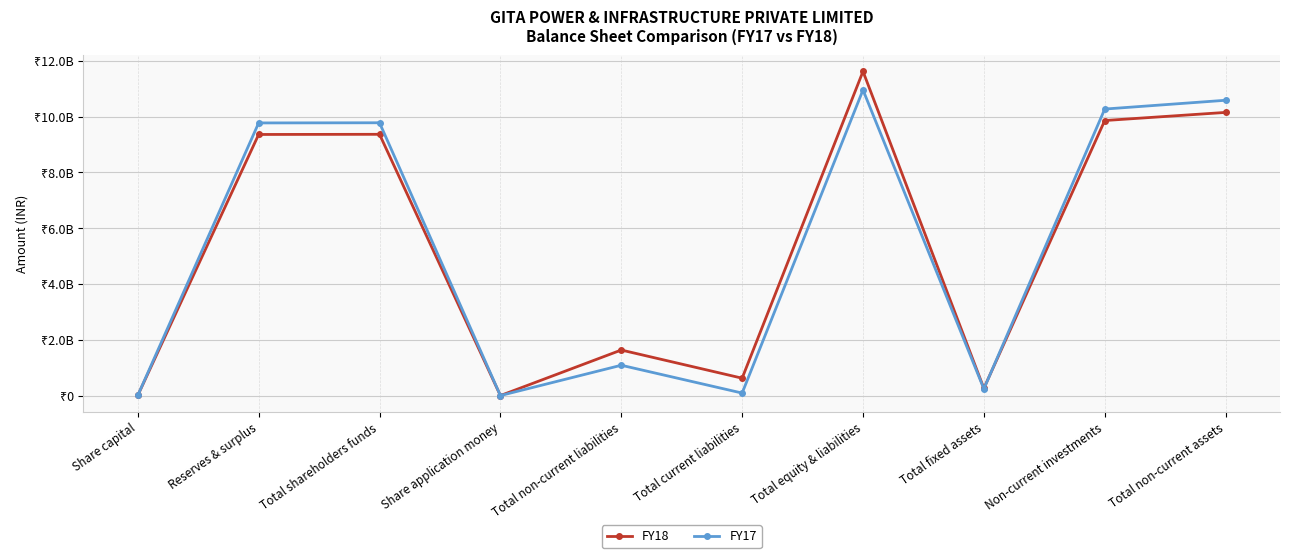

Rank the series at Total current liabilities from highest to lowest value.

FY18, FY17